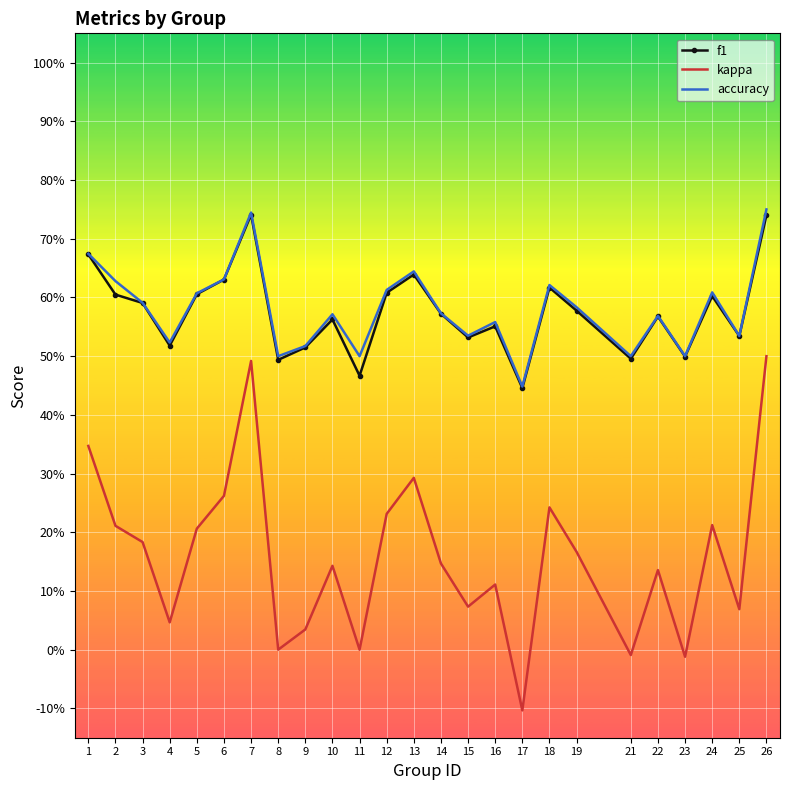

Which series has the largest total across all categories?

accuracy